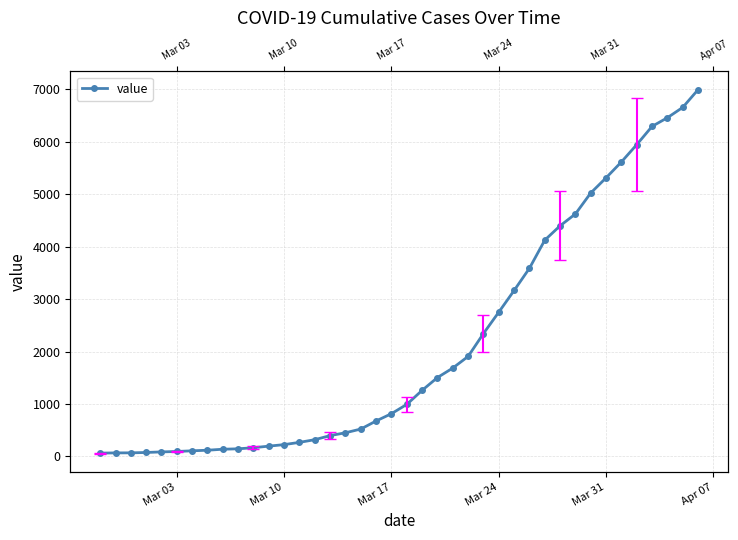

True or false: the data shows 97 at Mar 17.

False